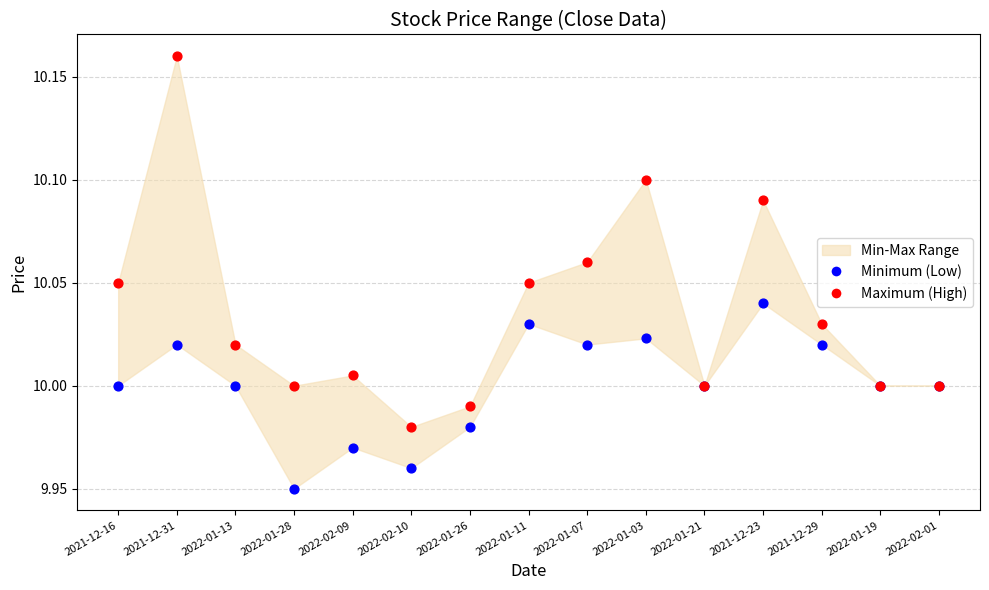

Which series contains the lowest Y value?

Minimum (Low)